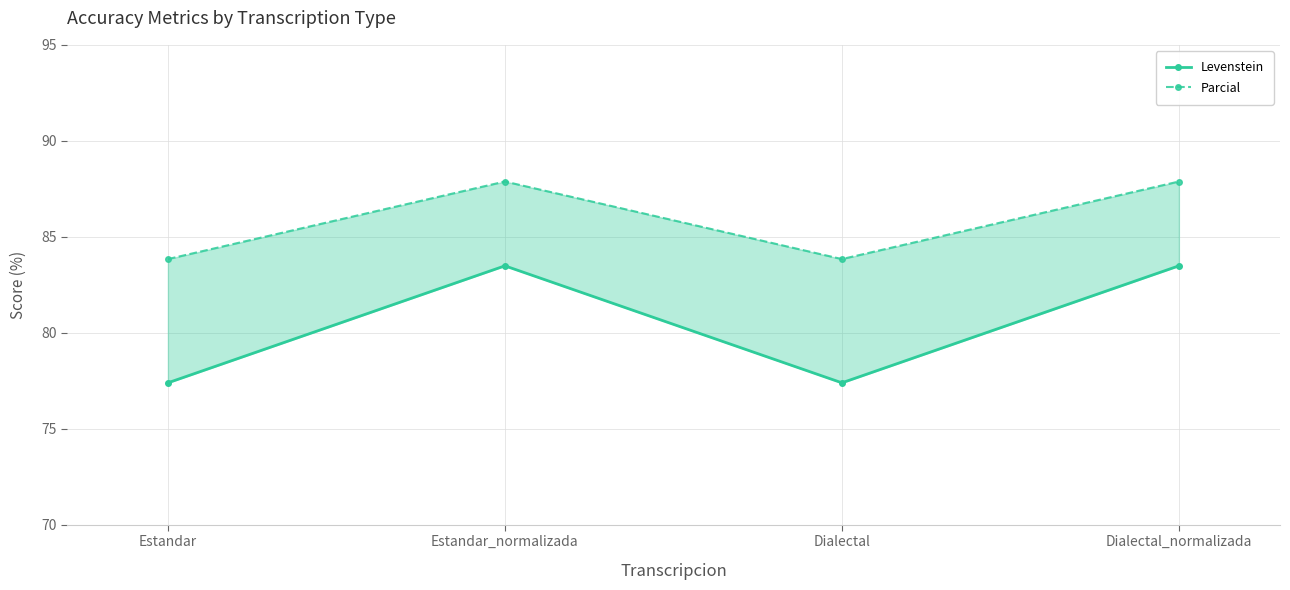

True or false: Parcial has more than 1 interior local peaks.

False